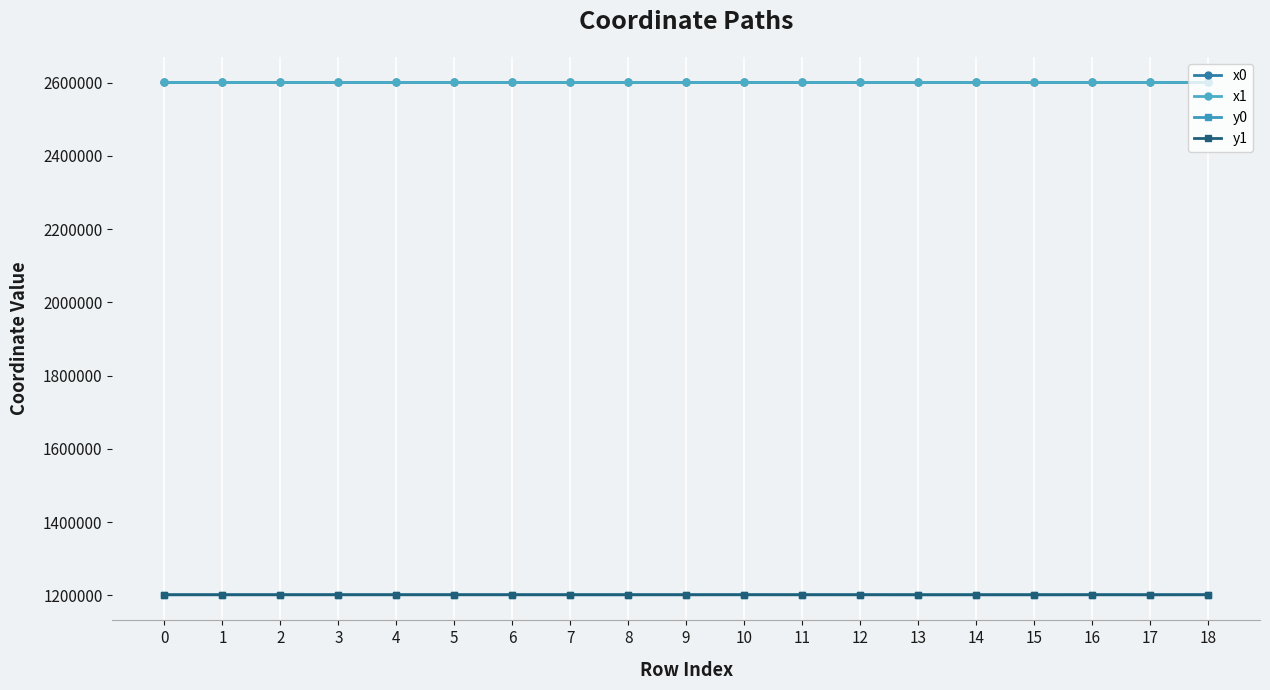

Does the chart display data point markers on the line(s)?

Yes